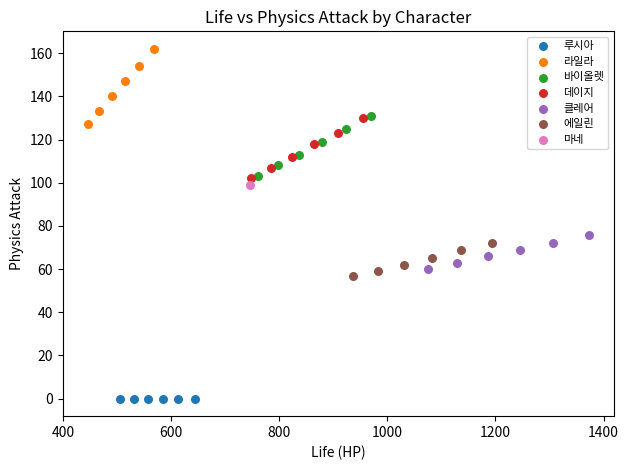

What are all the series names shown in the legend?

루시아, 라일라, 바이올렛, 데이지, 클레어, 에일린, 마네